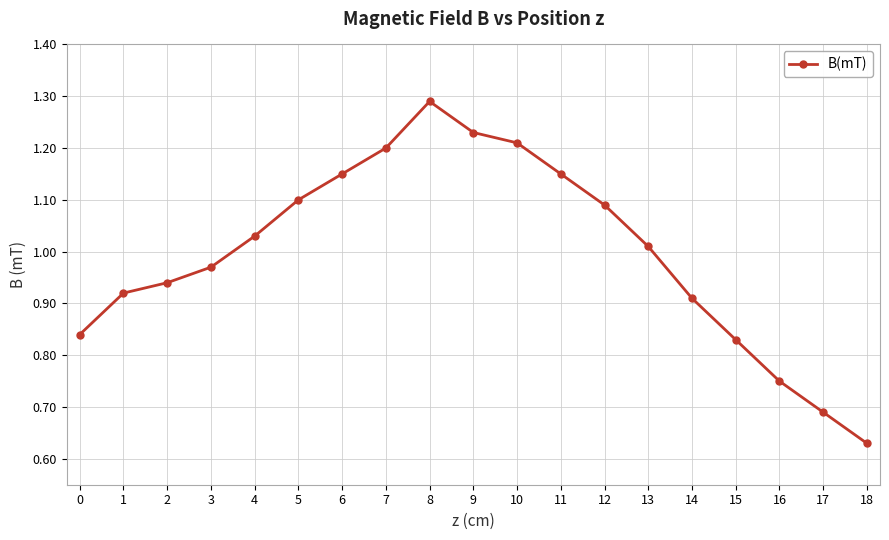

What is the sum of all values?

18.9